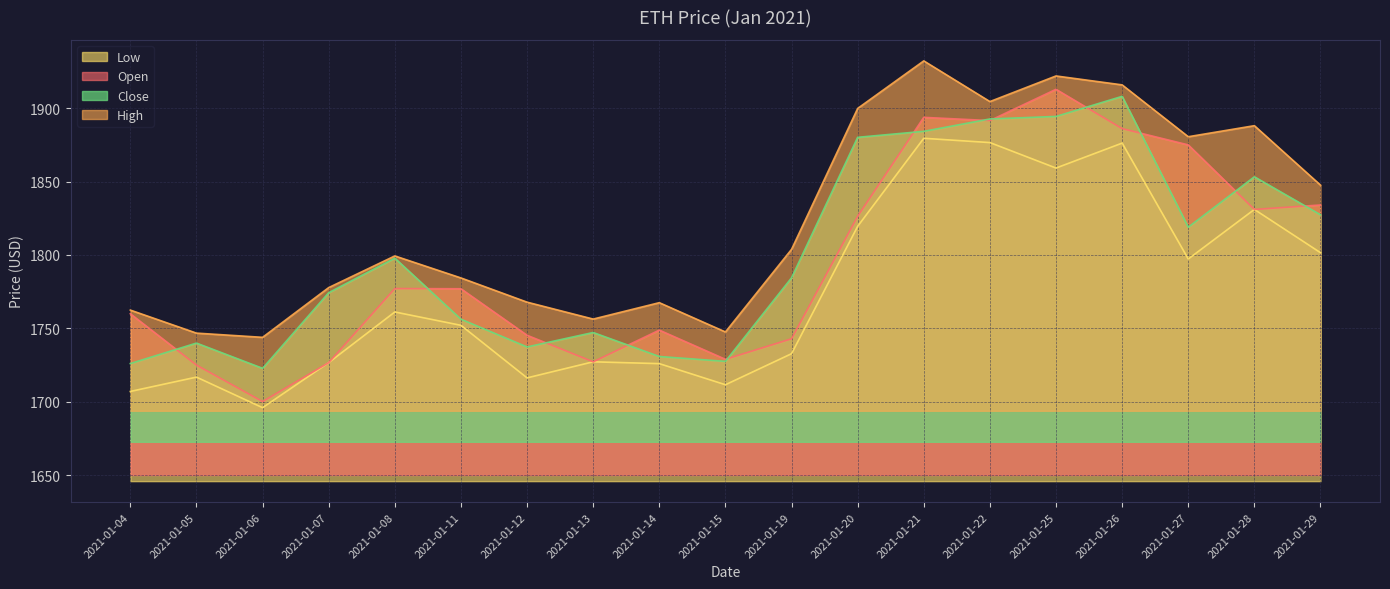

List the labels in order of Open value, largest first.

2021-01-25, 2021-01-21, 2021-01-22, 2021-01-26, 2021-01-27, 2021-01-29, 2021-01-28, 2021-01-20, 2021-01-08, 2021-01-11, 2021-01-04, 2021-01-14, 2021-01-12, 2021-01-19, 2021-01-15, 2021-01-13, 2021-01-07, 2021-01-05, 2021-01-06